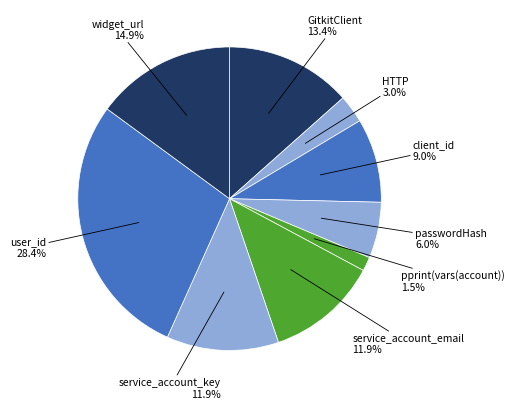

To the nearest percent, what portion does HTTP represent?

3%